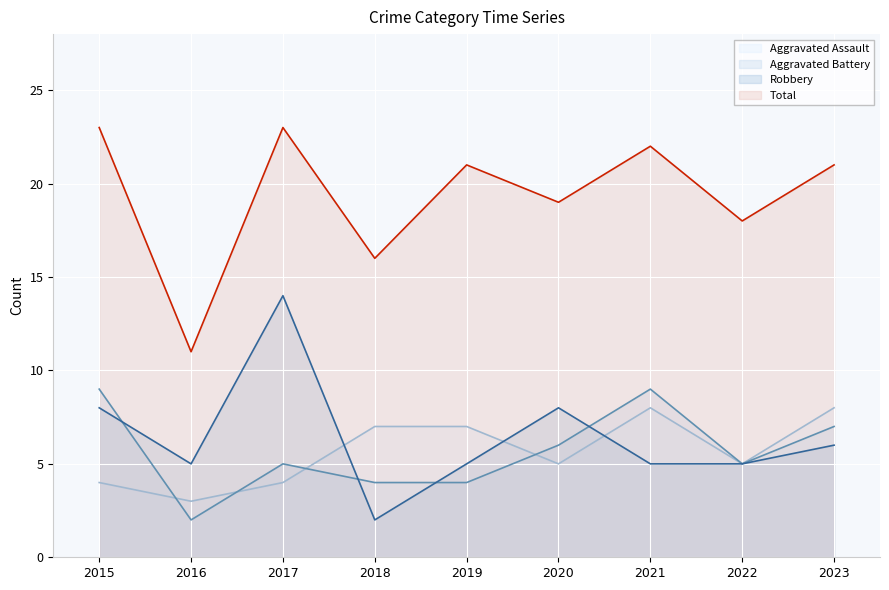

What is the total value across all series at 2017?

46